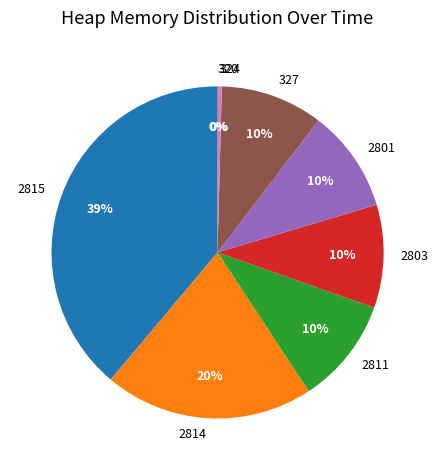

Is there a majority slice in this chart?

No